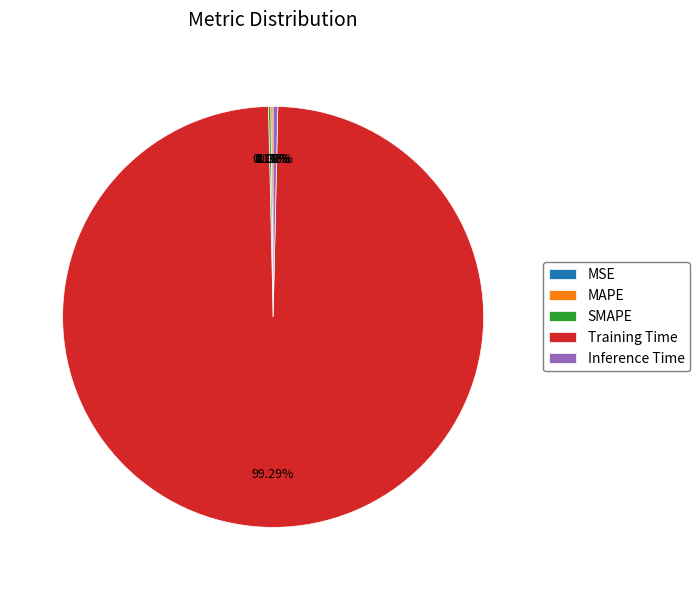

What portion of the pie excludes Inference Time?

99.6%